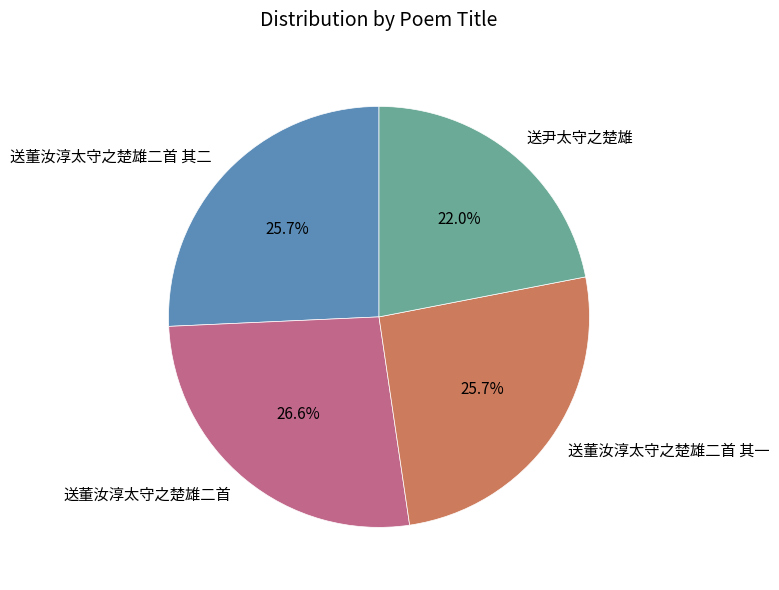

How much of the chart is everything except 送董汝淳太守之楚雄二首 其二?

74.3%